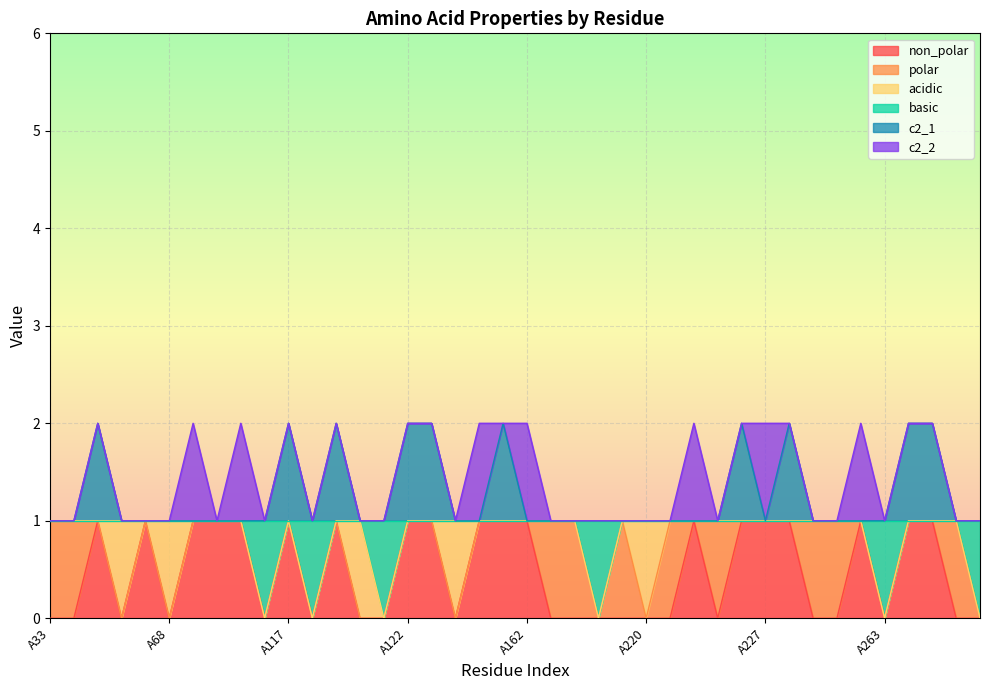

Which has a higher value, A156 or A34?

A156